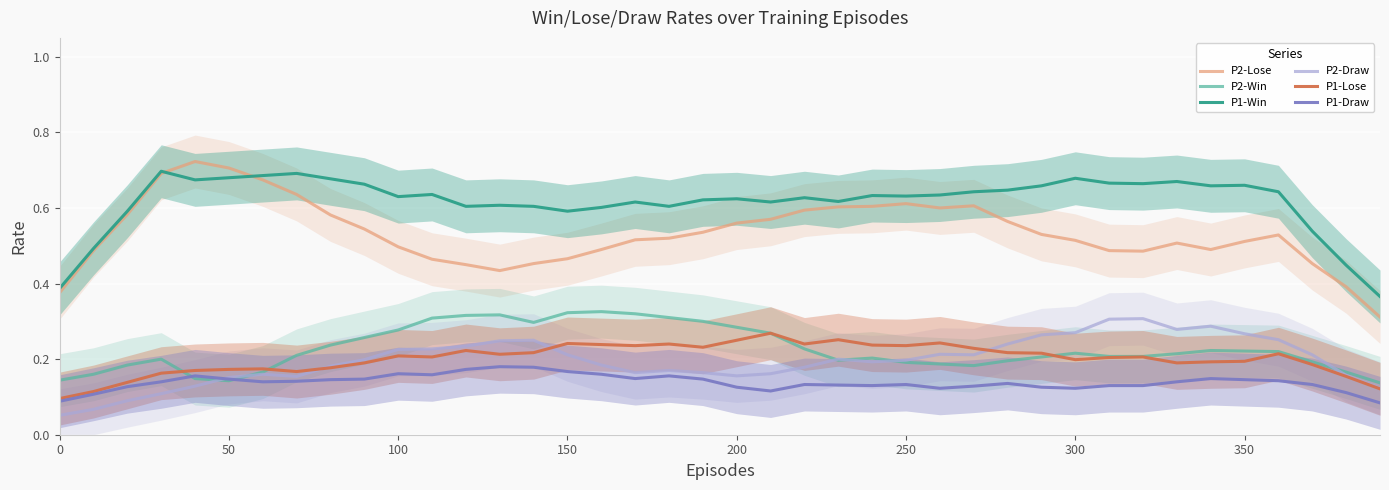

What are all the series names shown in the legend?

P2-Lose, P2-Win, P1-Win, P2-Draw, P1-Lose, P1-Draw